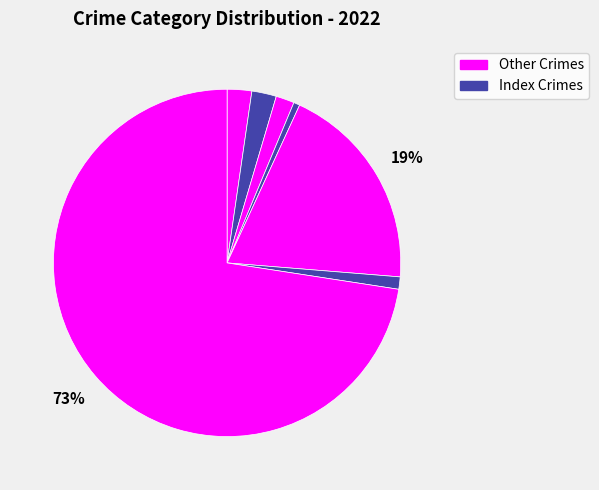

Count the number of slices in the pie.

7